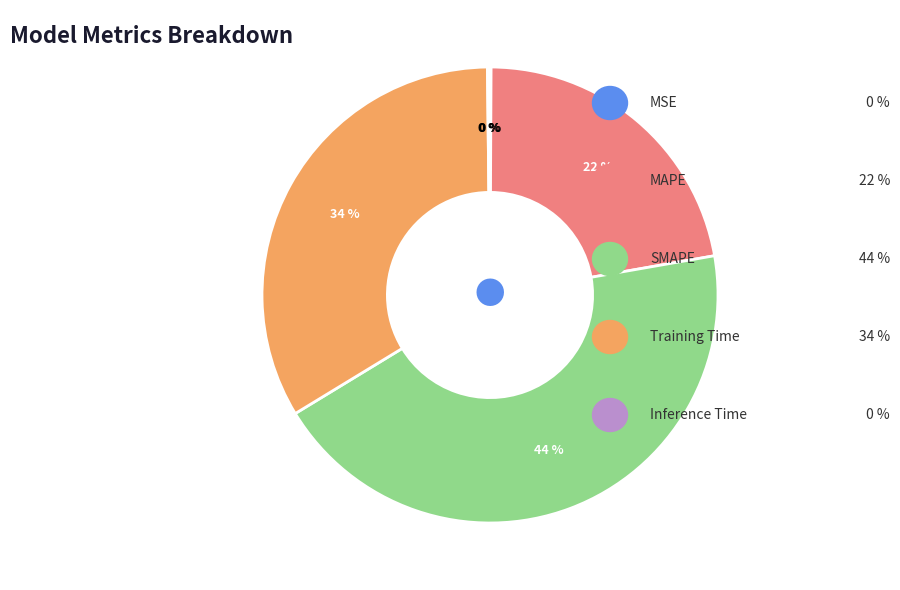

To the nearest percent, what is the difference between the largest and smallest slice percentages?

44%